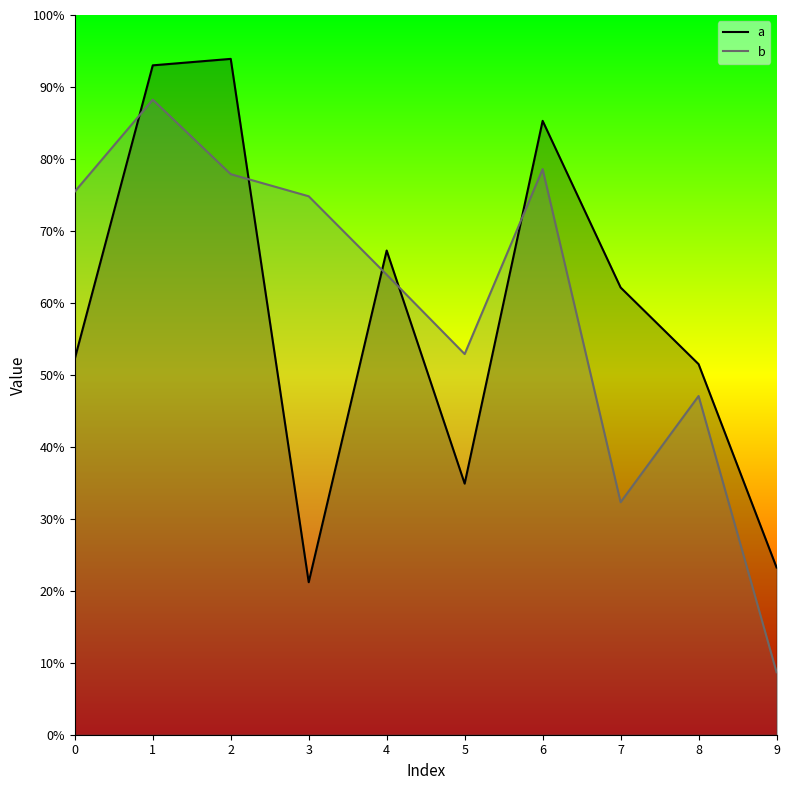

Reading left to right, list all the values displayed in this chart.

a: 0=0.5	1=0.9	2=0.9	3=0.2	4=0.7	5=0.3	6=0.9	7=0.6	8=0.5	9=0.2
b: 0=0.8	1=0.9	2=0.8	3=0.7	4=0.6	5=0.5	6=0.8	7=0.3	8=0.5	9=0.1